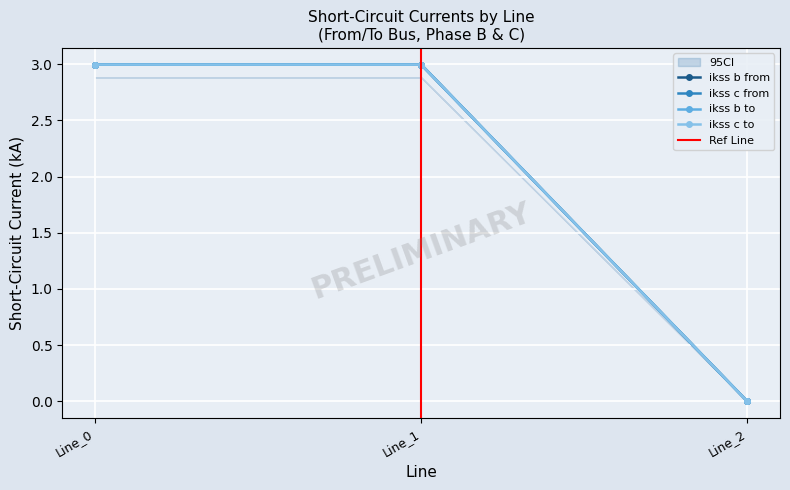

At which label does pf_ikss_c_from_ka reach its minimum?

Line_2